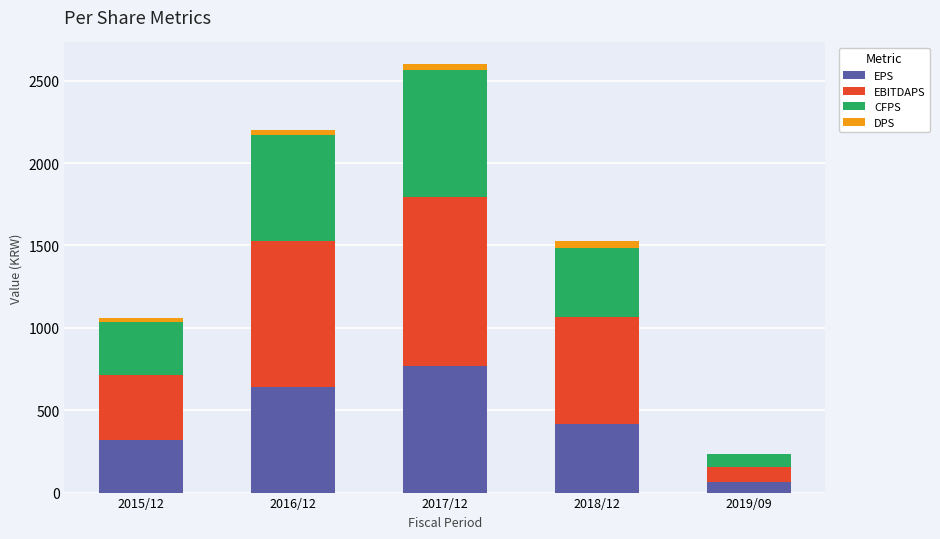

Which category has the highest value in the EPS series?

2017/12